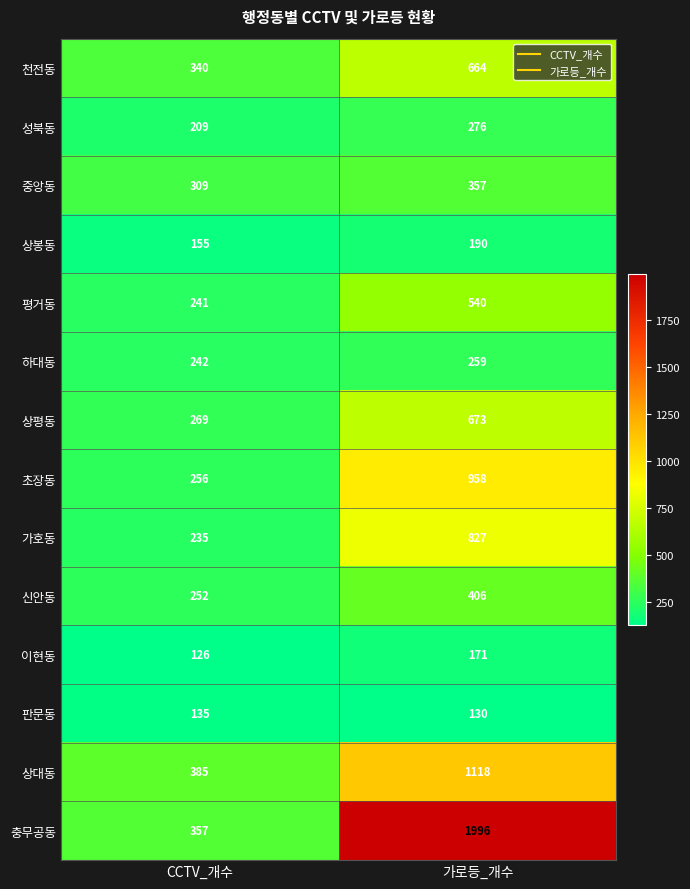

True or false: 하대동 has a value of 54 at CCTV_개수.

False